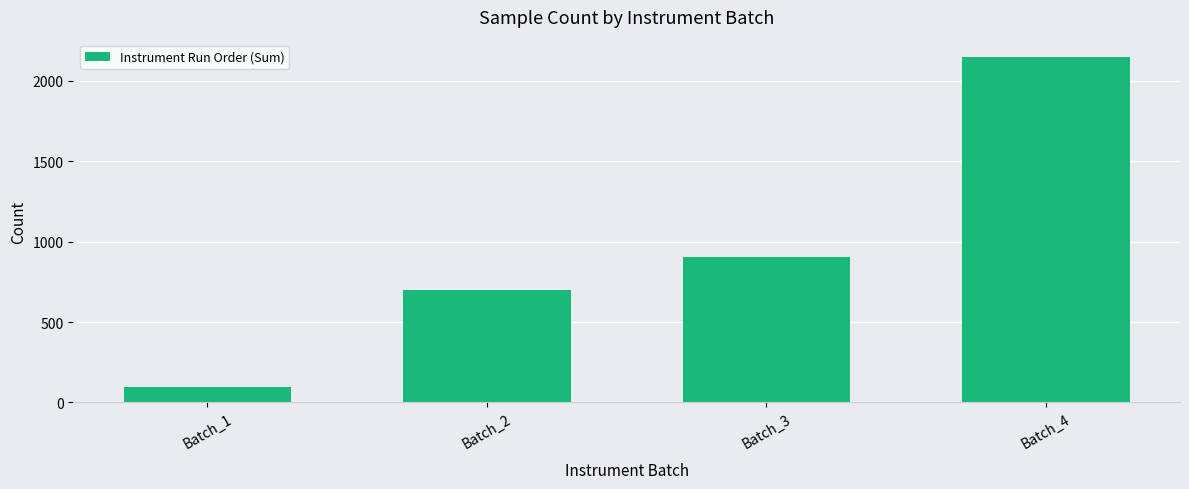

What is the value of the 1st bar from the left?

96